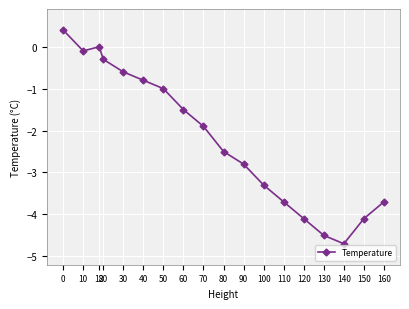

Is it true that the value at 80 is -2.5?

True